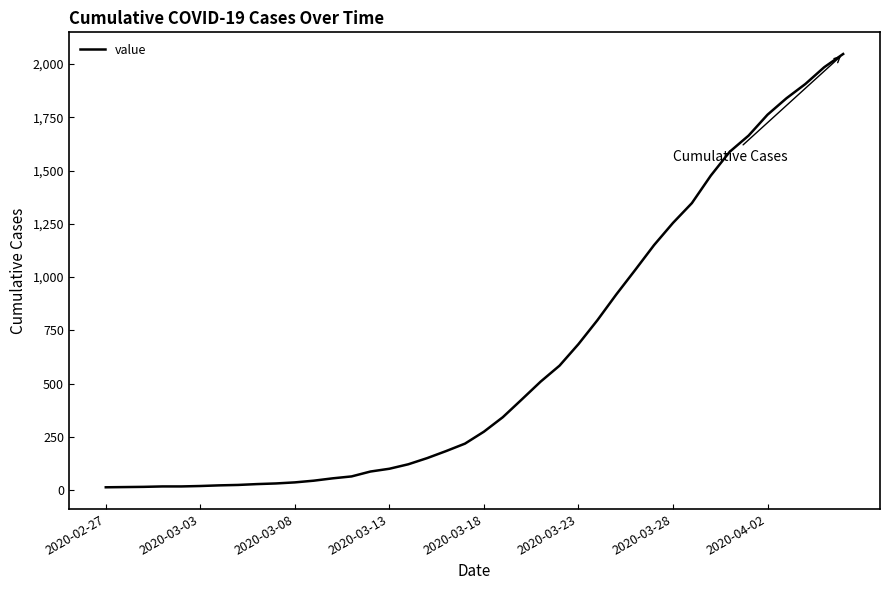

What is the maximum value shown in the chart?

2047